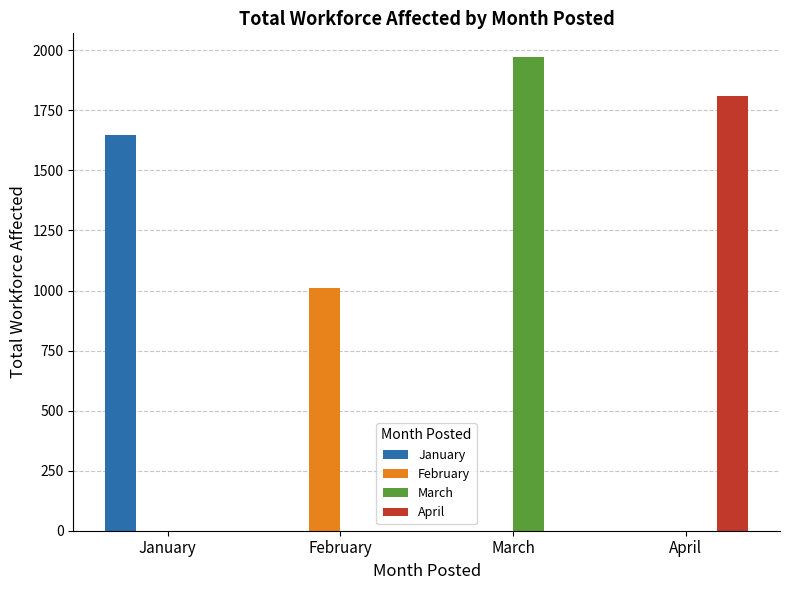

The value of March at January is 0. True or false?

True